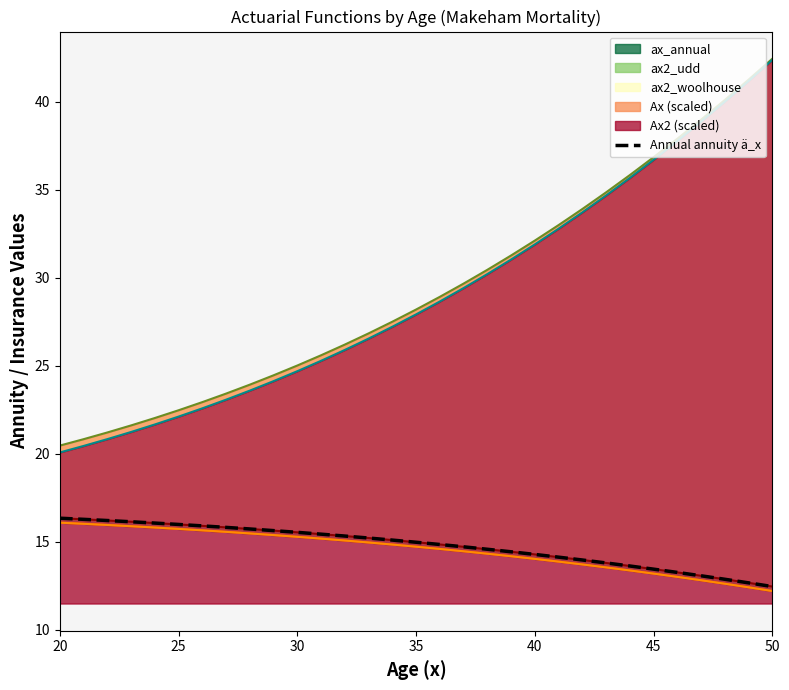

What is the sum of all values?

458.0